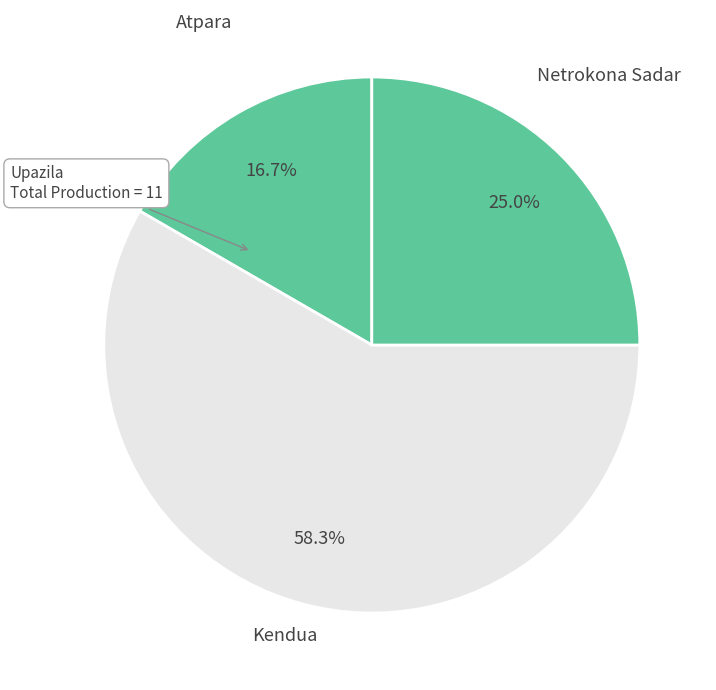

Count the number of slices in the pie.

3